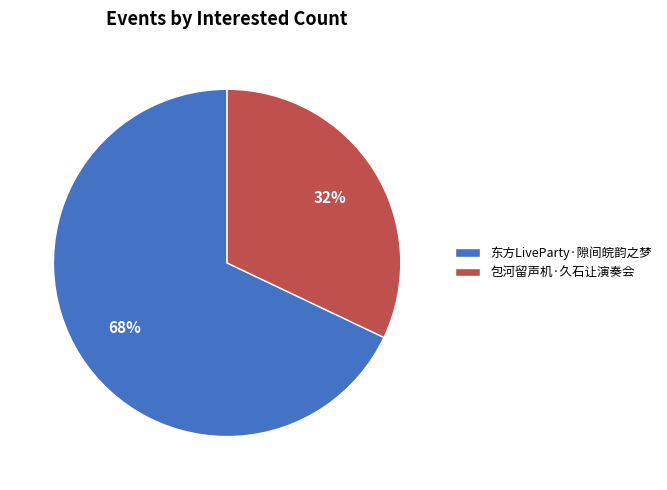

To the nearest percent, what is the difference between the largest and smallest slice percentages?

36%